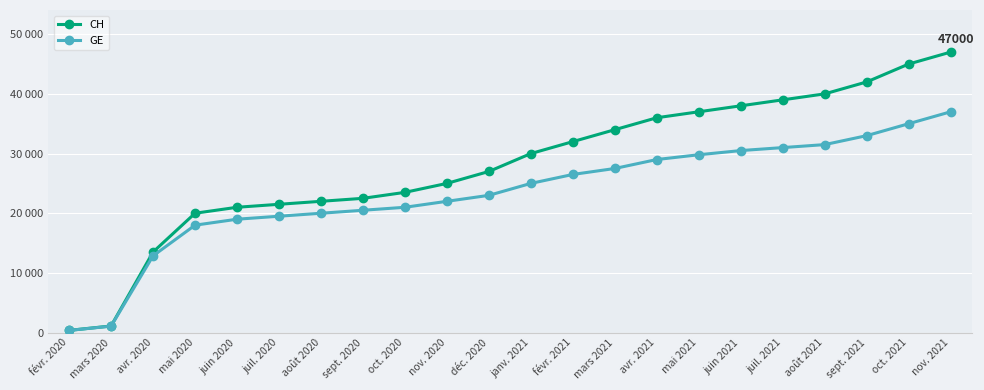

At how many categories does at least one series exceed 24913?

13